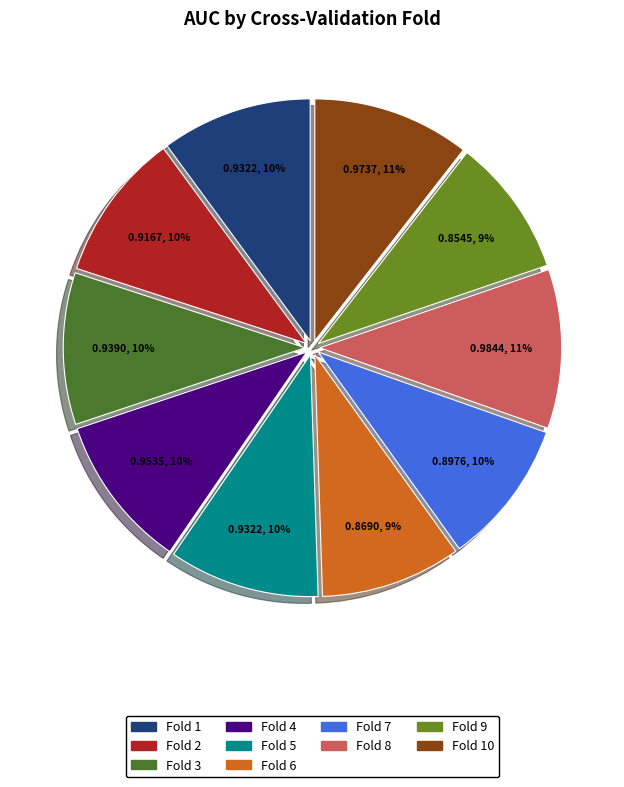

How many slices are in this pie chart?

10